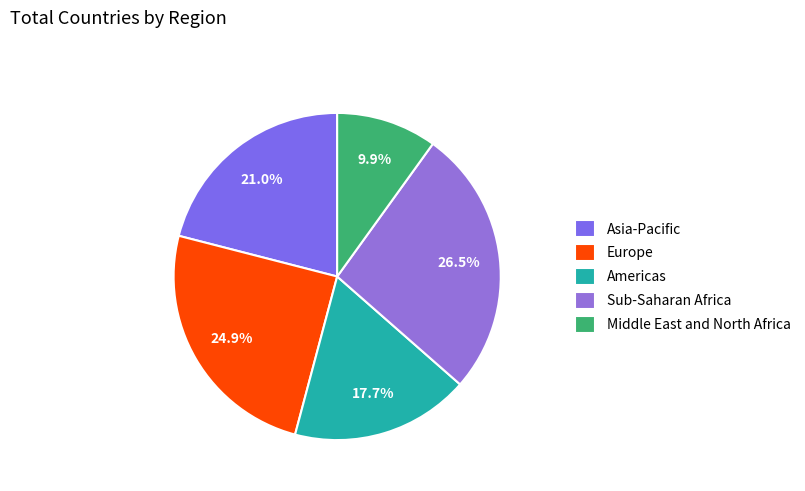

Is it true that Europe is 36% of the pie?

False